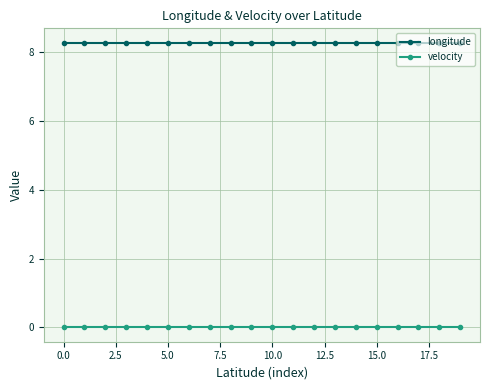

List the series in order of their peak value, lowest first.

velocity, longitude